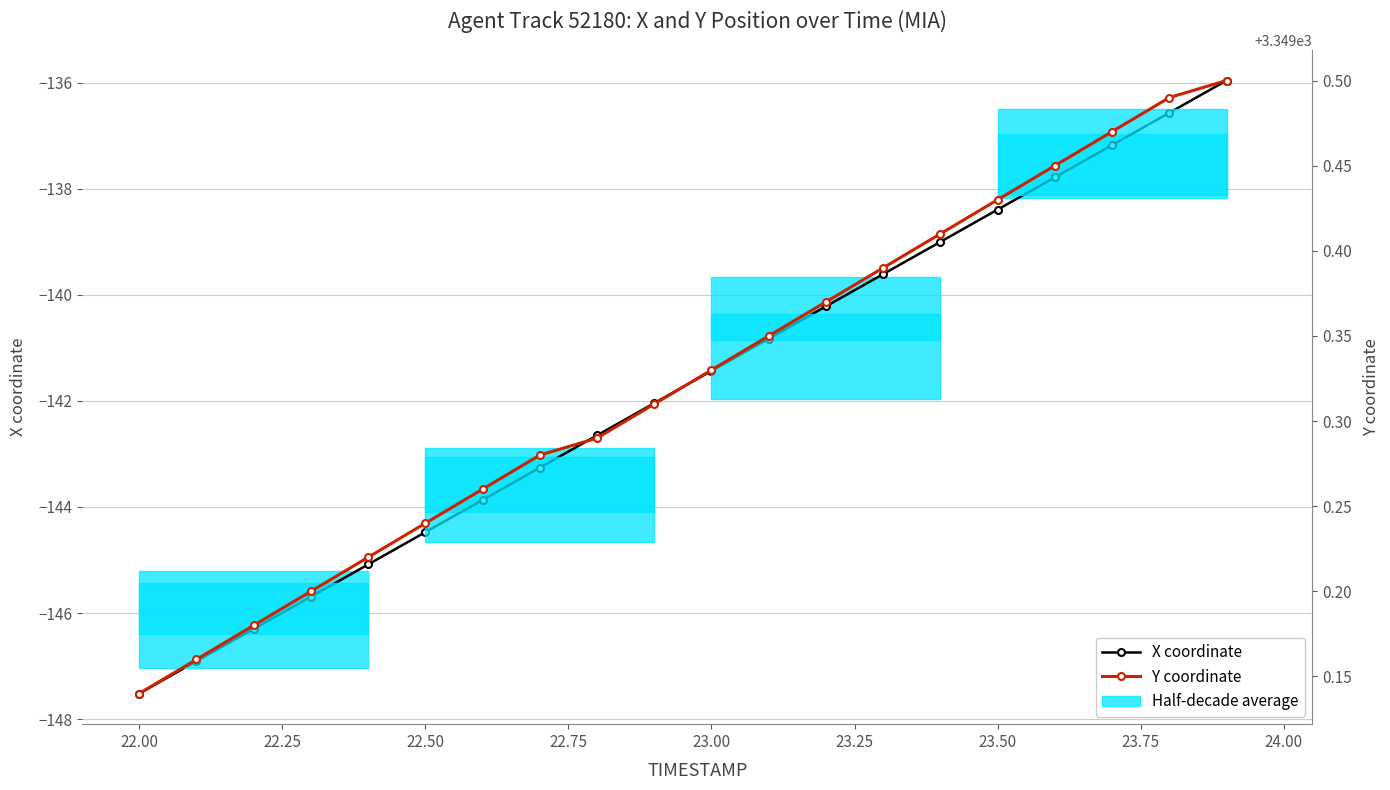

The Y coordinate series shows 5972.1 at 23.75. True or false?

False